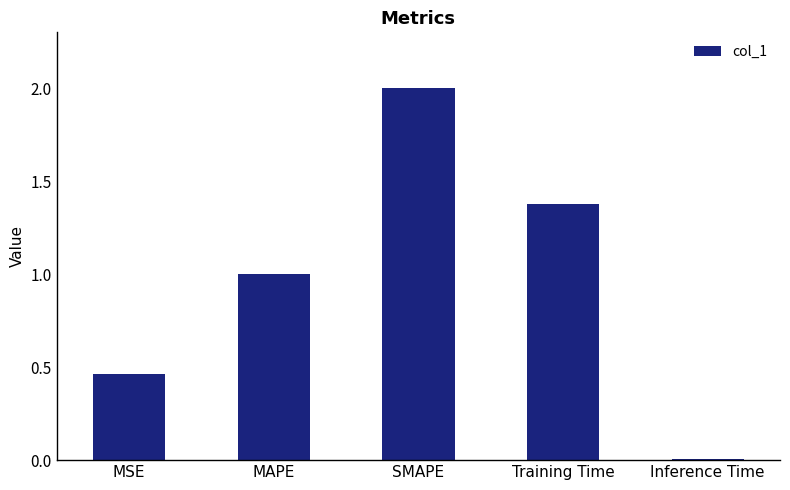

What is the difference between the values at Training Time and MAPE?

0.4